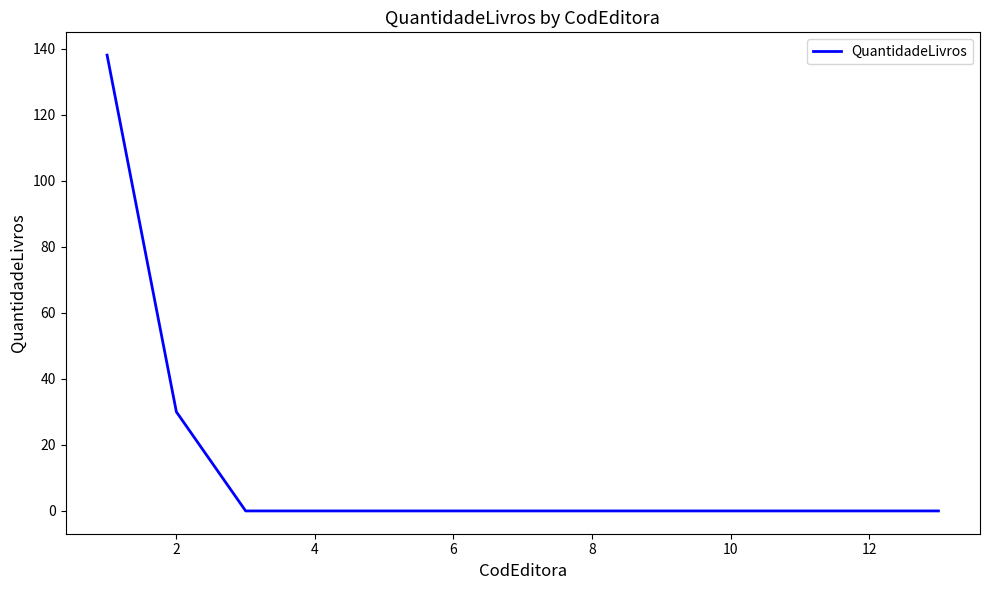

Reading right to left, extract all data points from this chart.

0	0	0	30	138